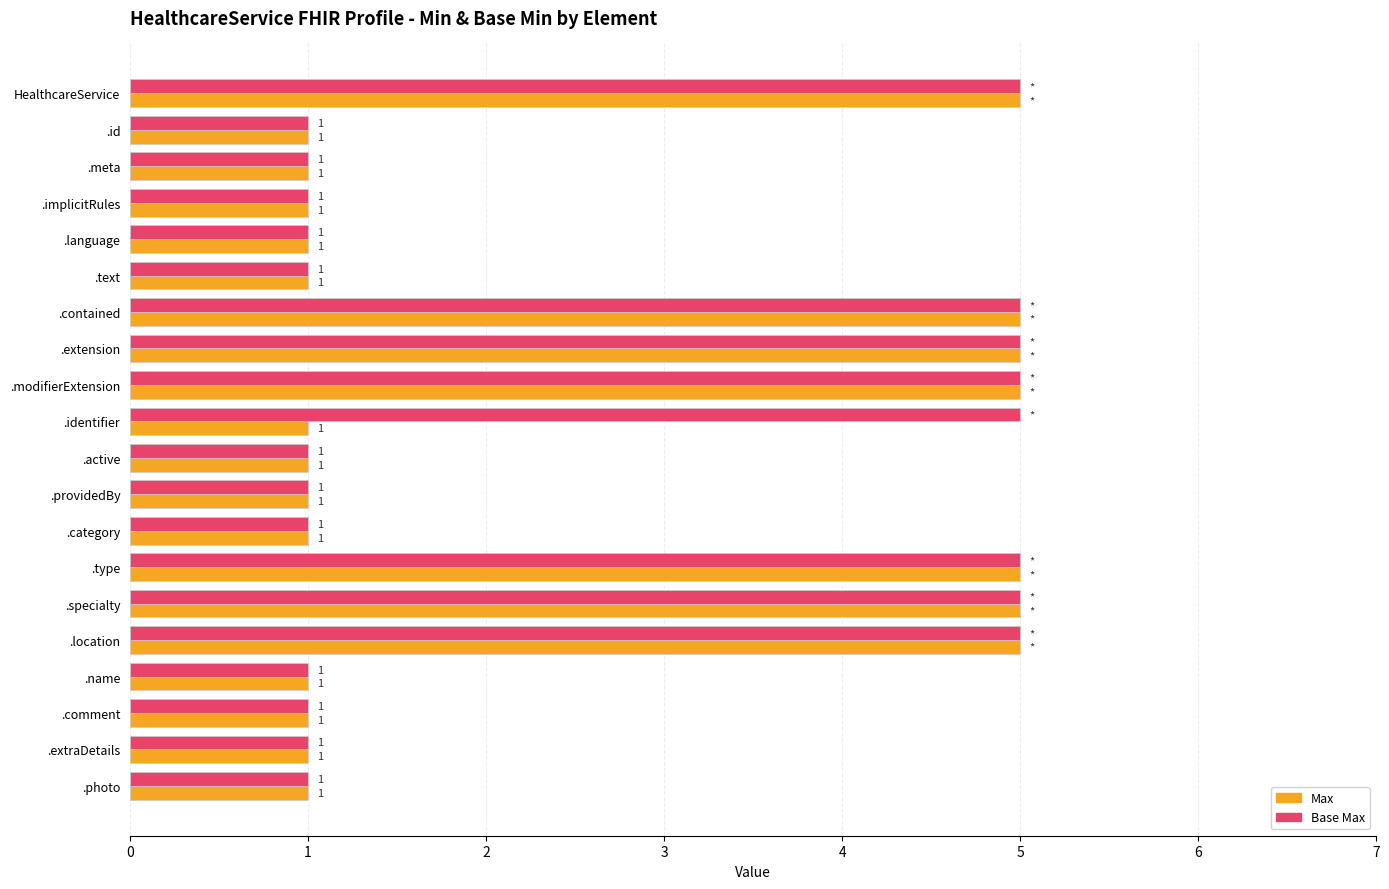

Is it true that Max equals 2 at .language?

False